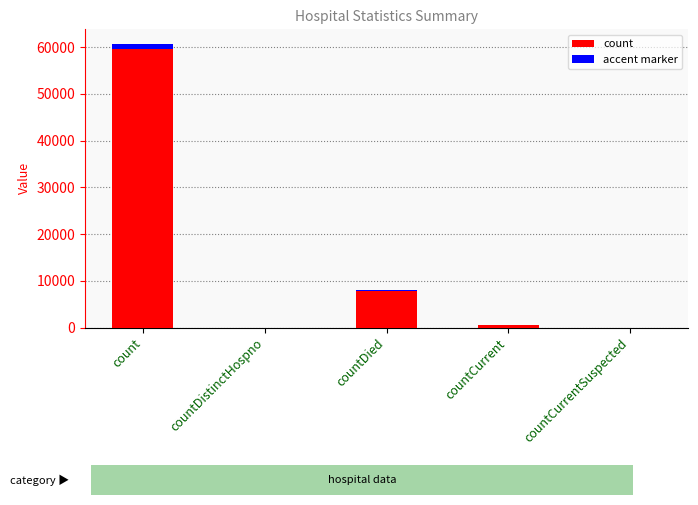

At which label is count closest to 29803?

countDied